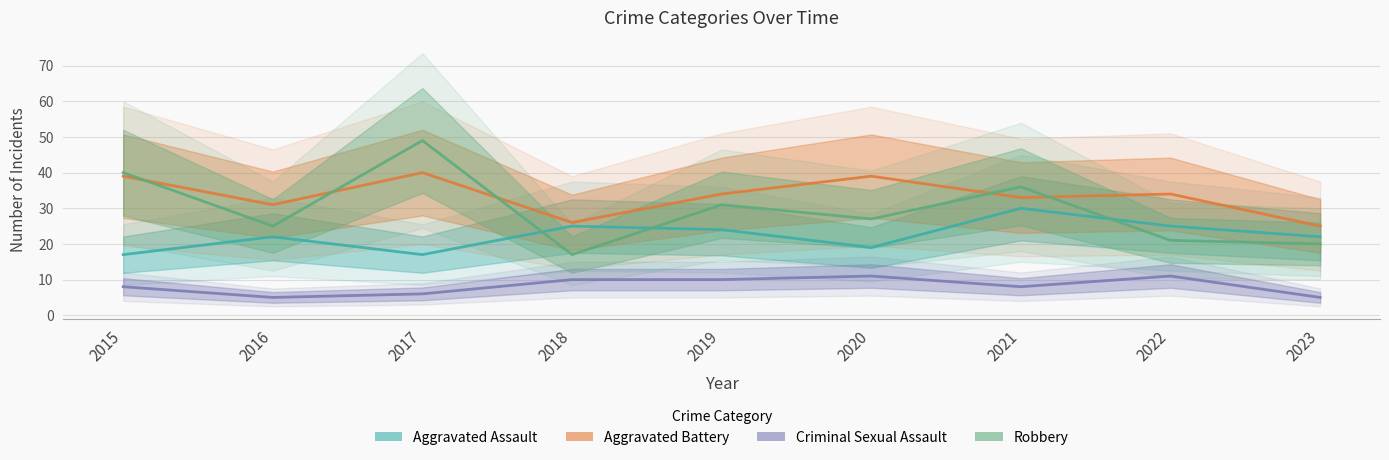

True or false: Aggravated Battery and Aggravated Assault intersect in this chart.

False